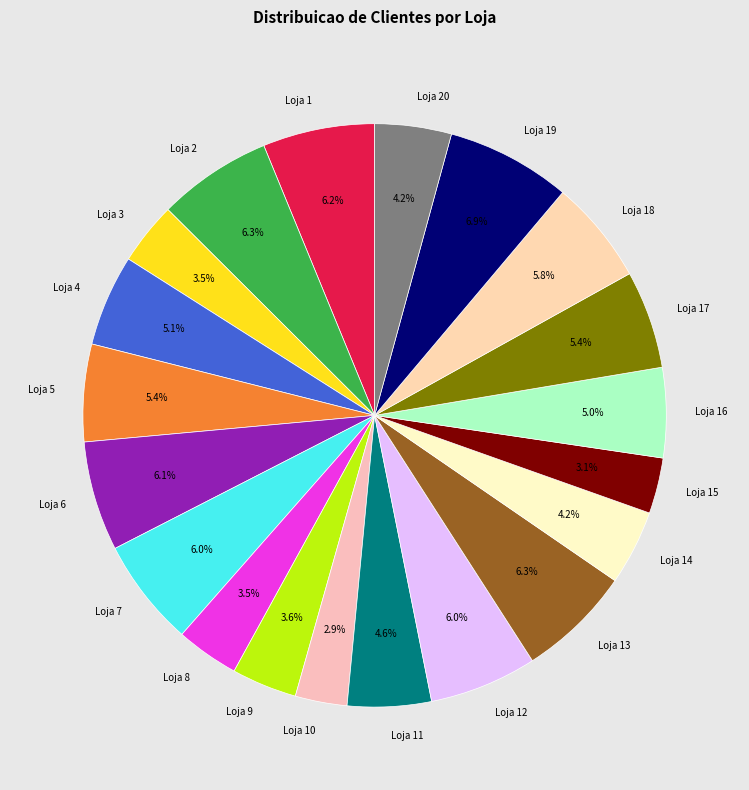

Which slice is the largest?

Loja 19